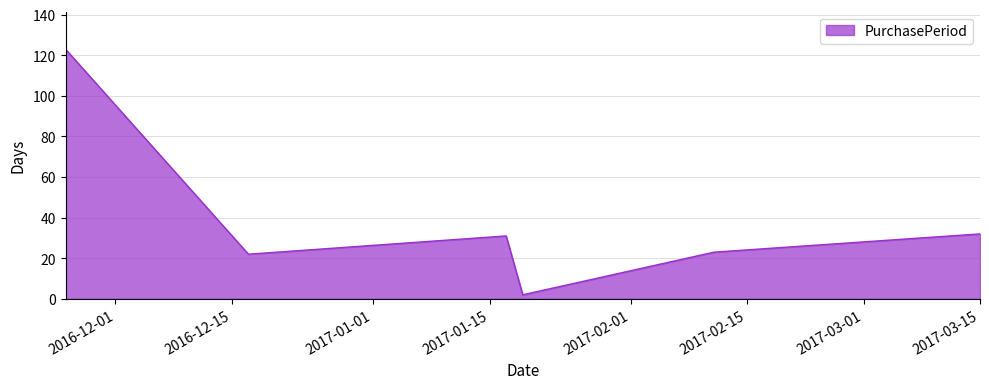

What is the average value?

39